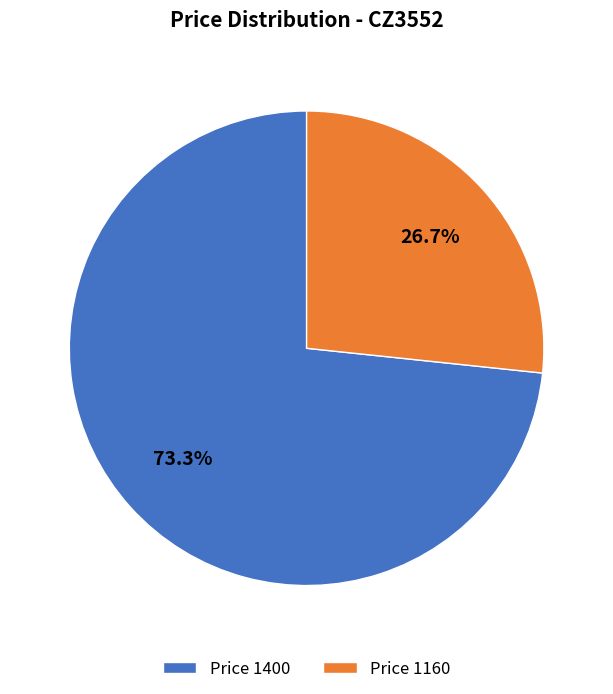

What is the ratio of the value at Price 1160 to the value at Price 1400?

0.4